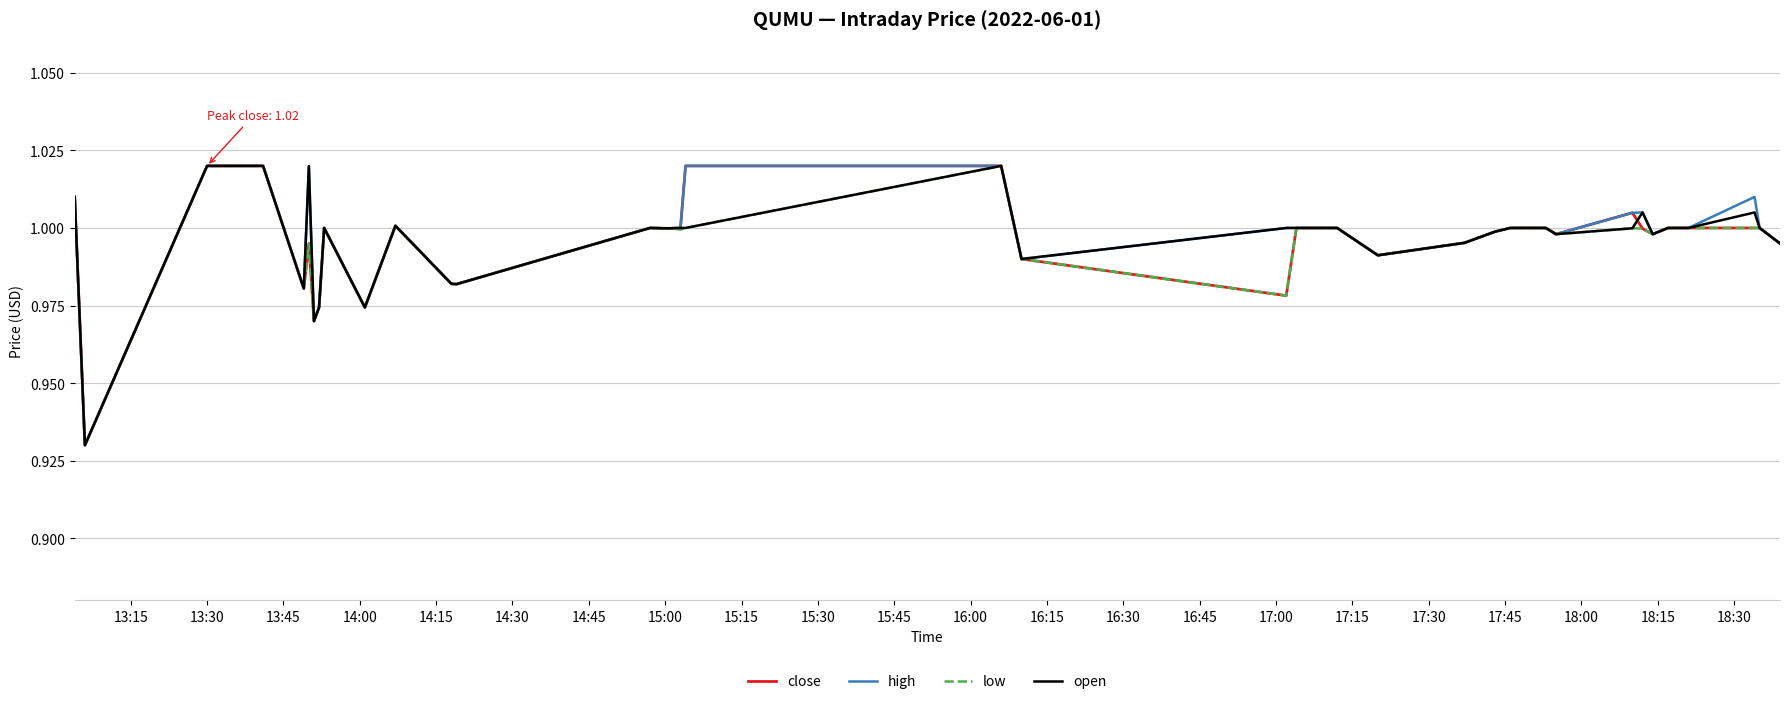

What are all the series names shown in the legend?

close, high, low, open